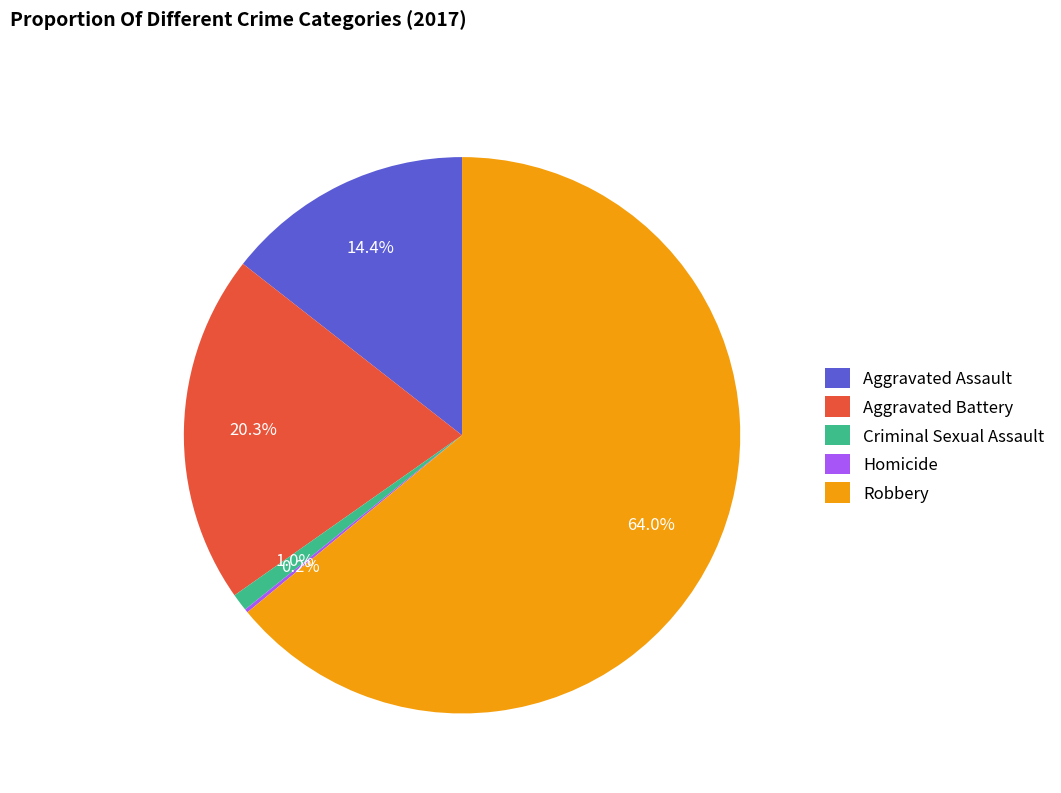

Does Criminal Sexual Assault account for over 50% of the chart?

No